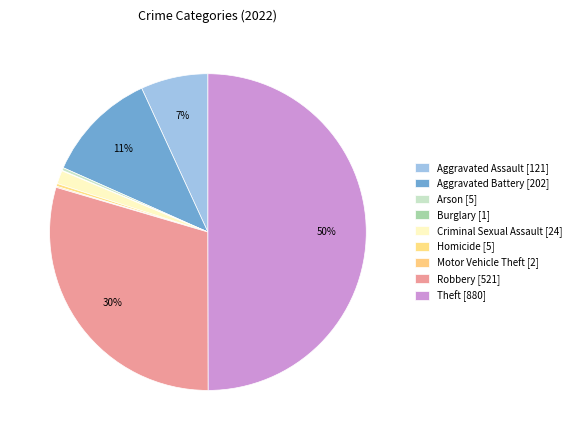

Does Motor Vehicle Theft represent more than half of the total?

No